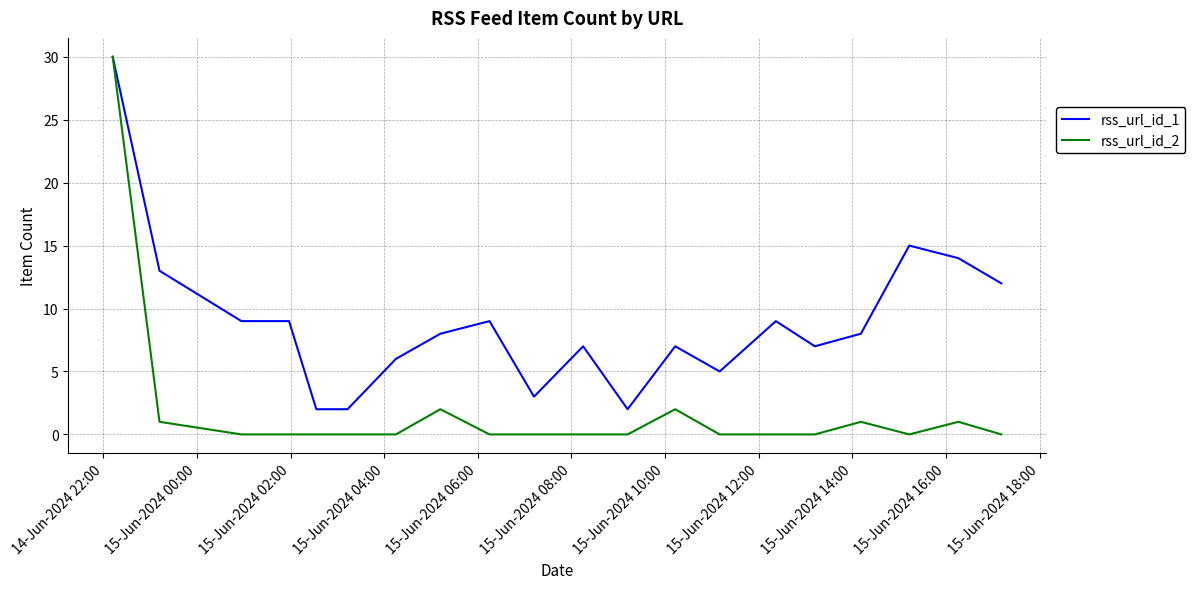

Which series has the widest spread of values?

rss_url_id_2